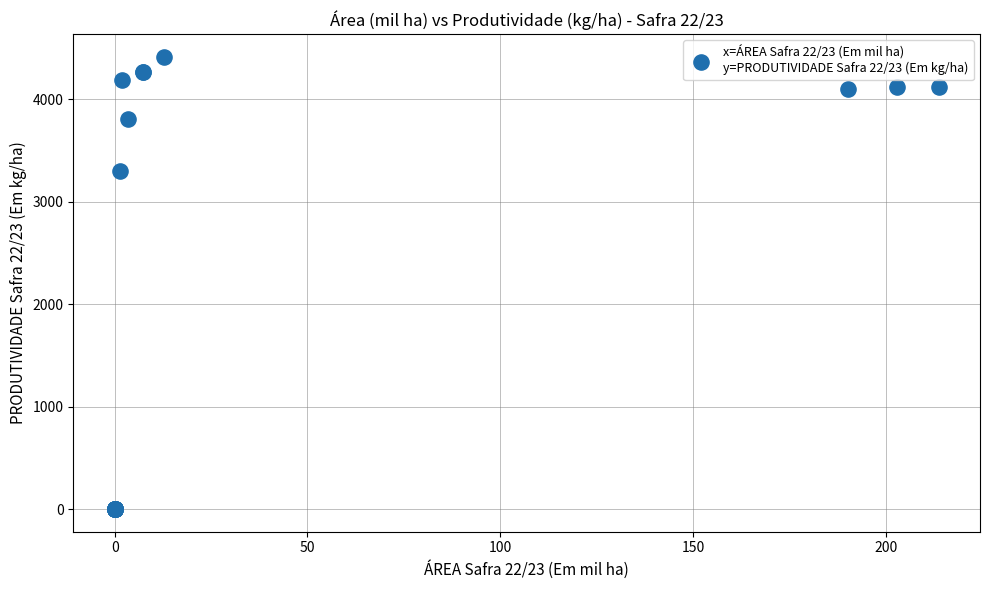

What Y value in the scatter plot is closest to 2207?

3300.0